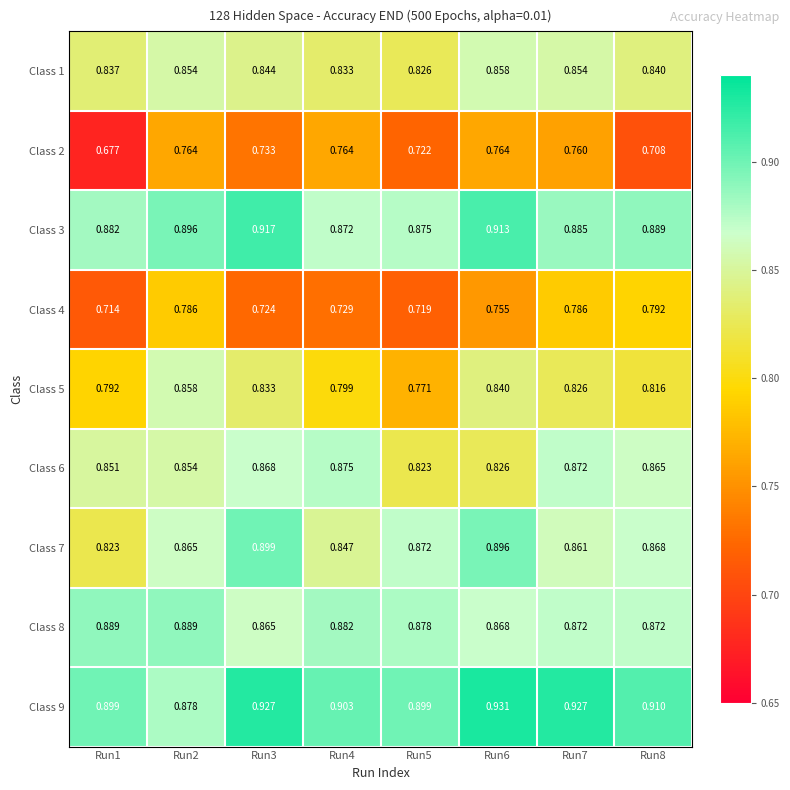

What is the spread (max minus min) of values at Run4?

0.2